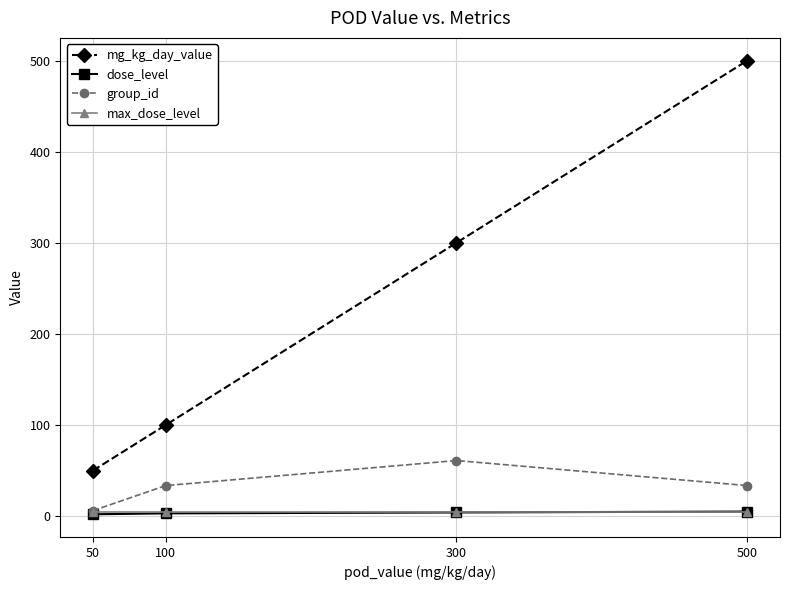

The value of mg_kg_day_value at 100 is 100.0. True or false?

True